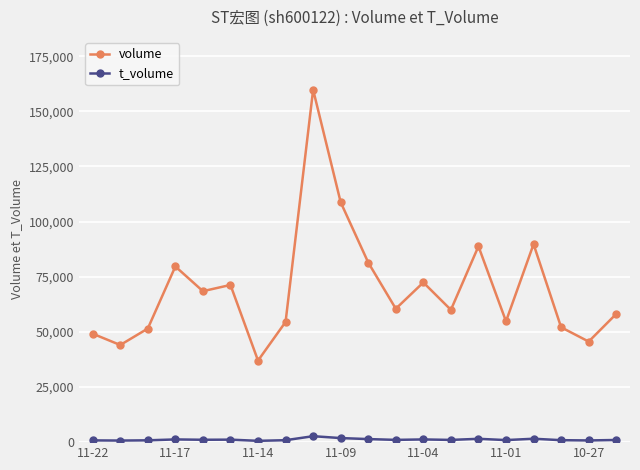

Rank the series by their maximum value, from lowest to highest.

t_volume, volume